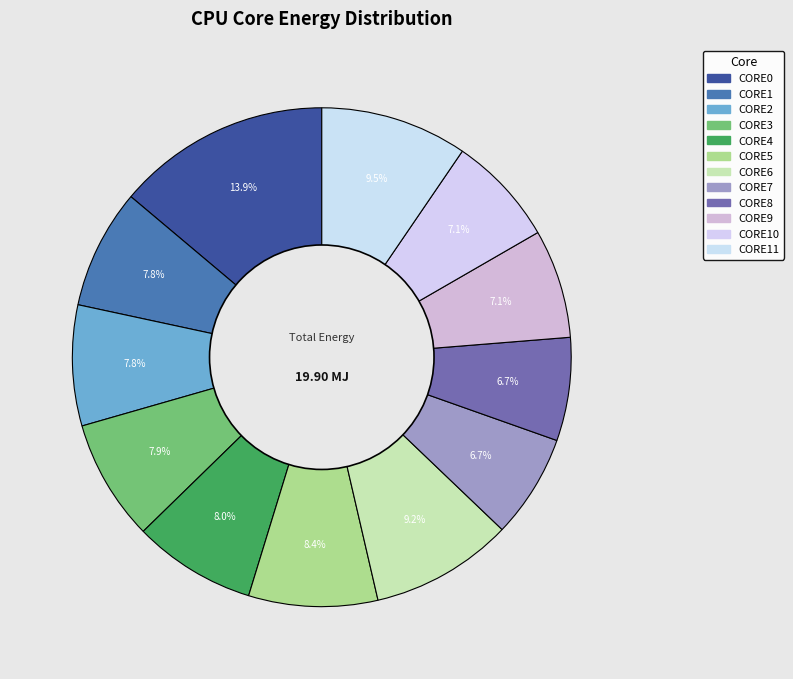

What is the largest slice in the pie chart?

CORE0